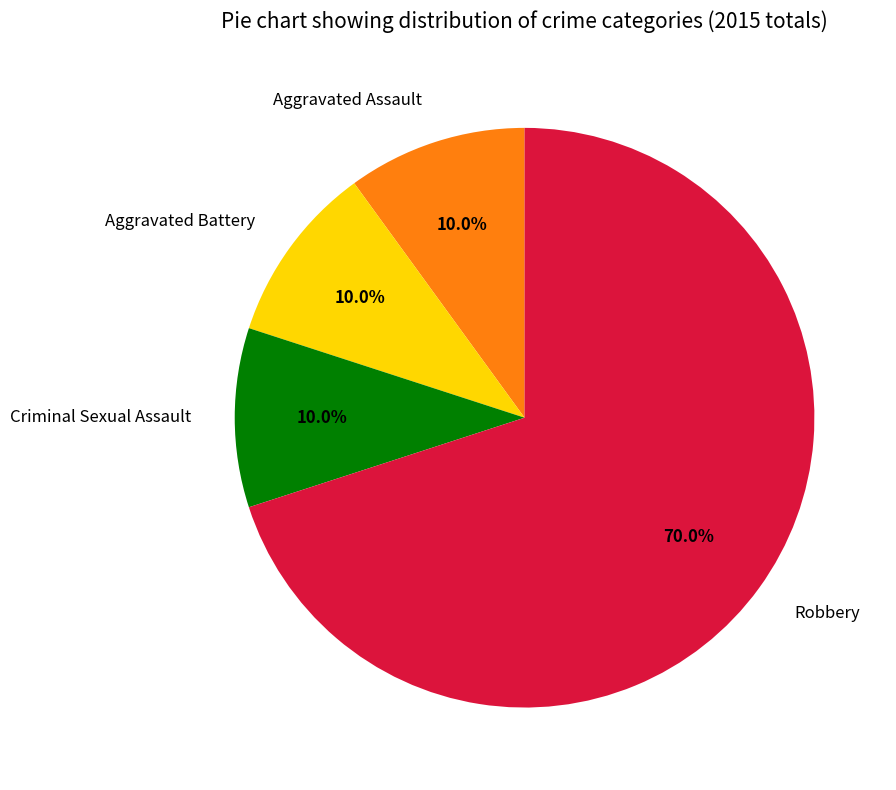

Which category has the biggest portion of the pie?

Robbery